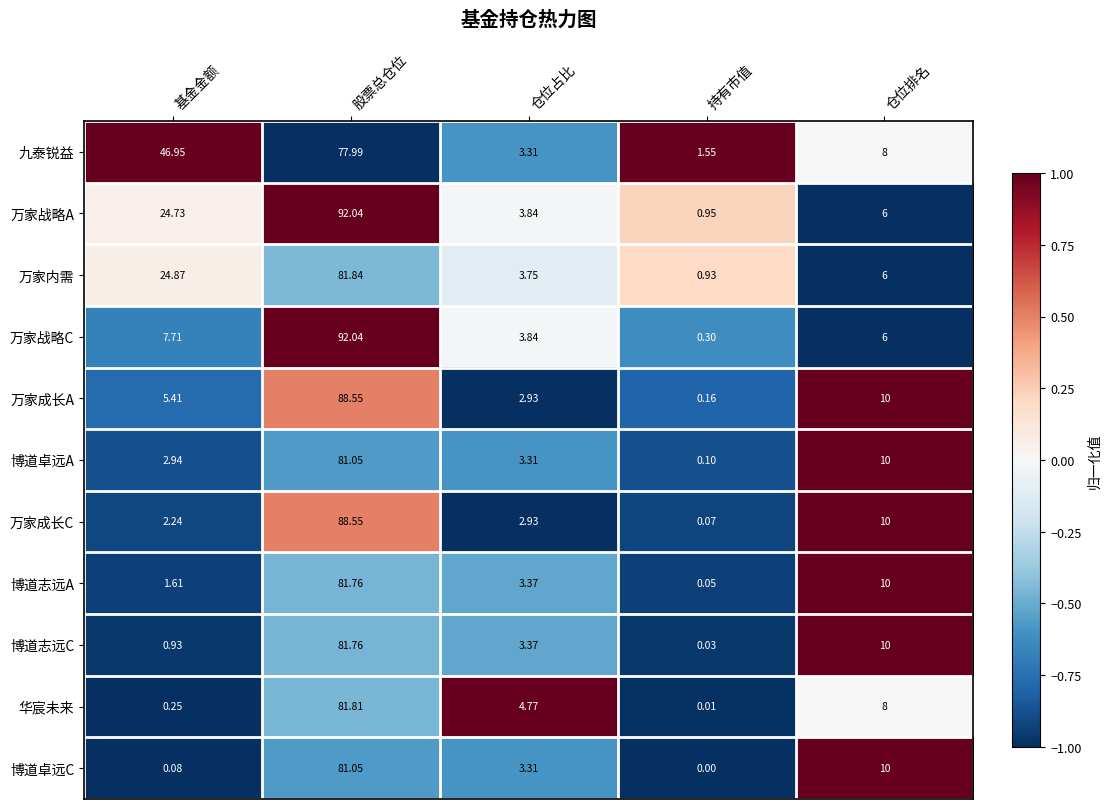

List the labels in order of 博道卓远A value, smallest first.

持有市值, 基金金额, 仓位占比, 仓位排名, 股票总仓位